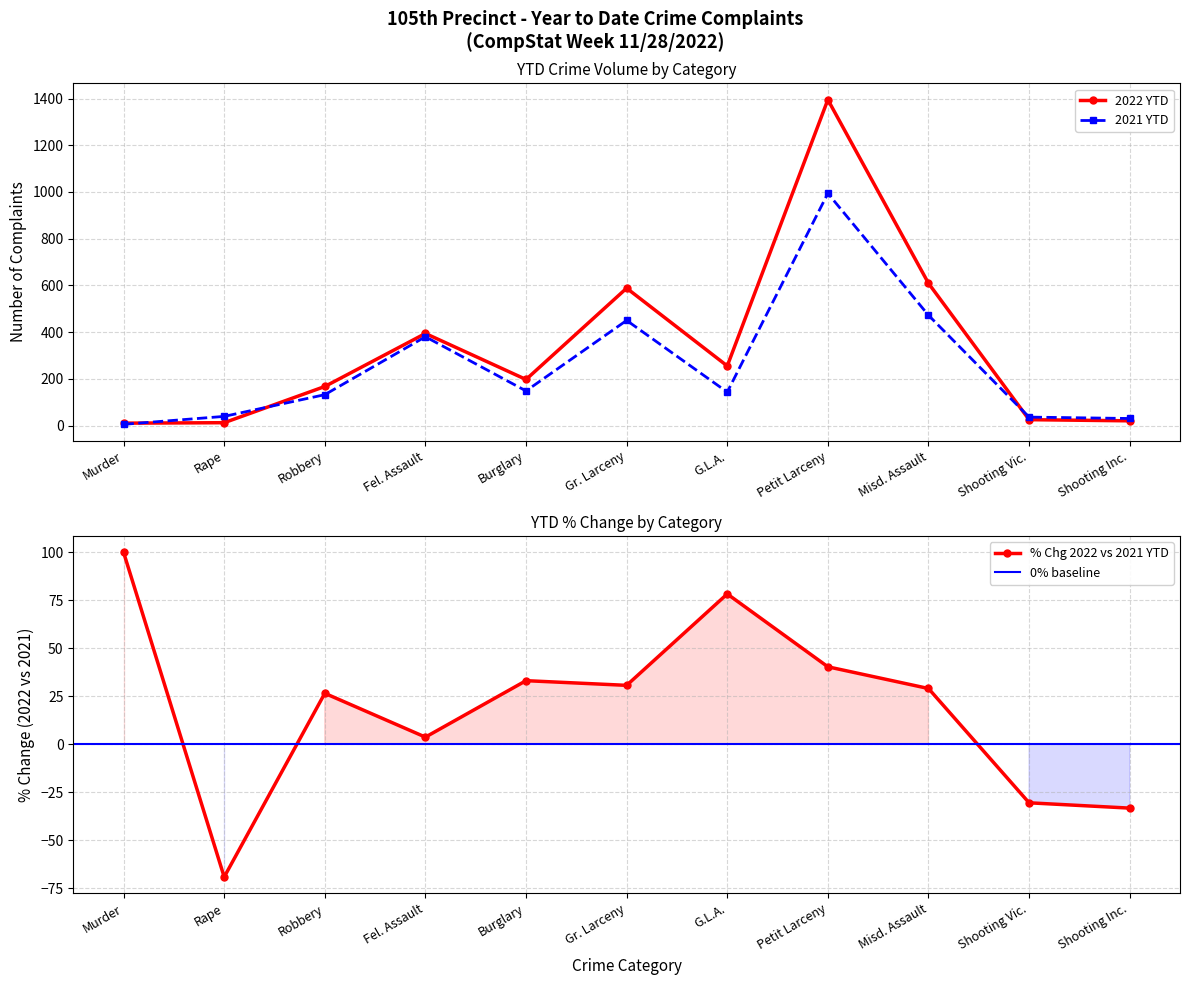

The value of 2021 YTD at Burglary is 200. True or false?

False